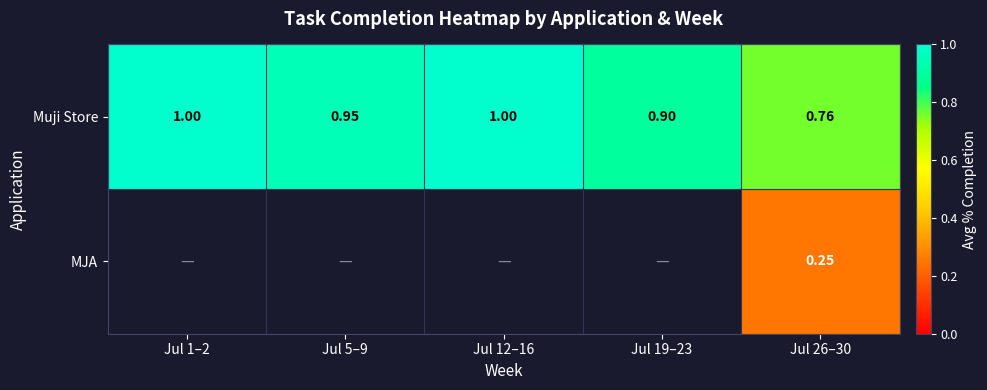

How many data points does each series have?

5